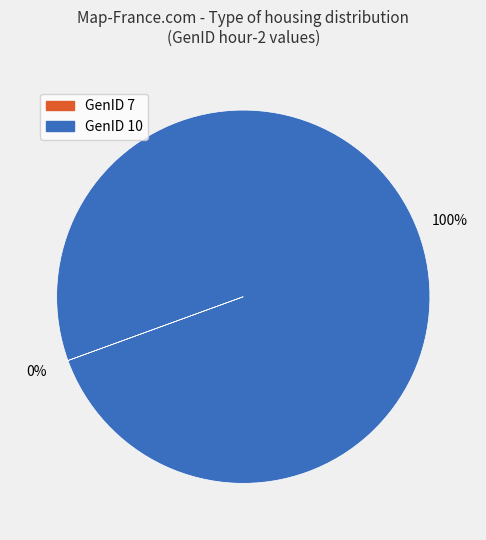

To the nearest percent, what is the difference between the largest and smallest slice percentages?

100%